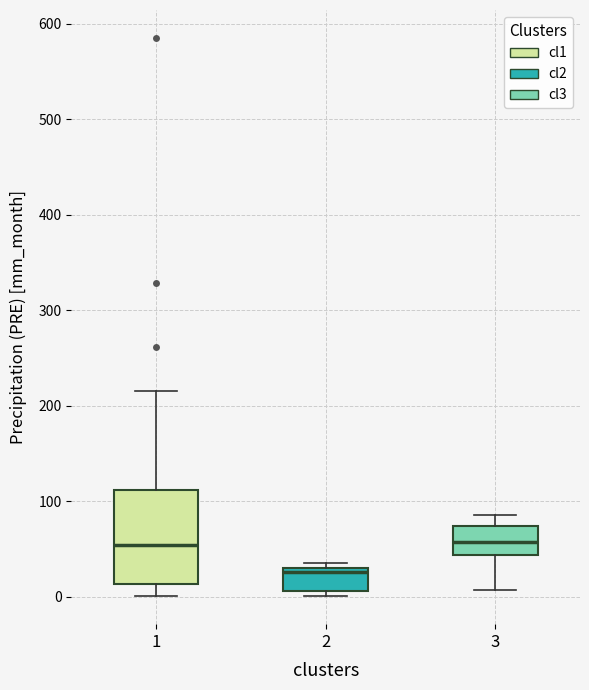

Comparing the boxes themselves (not the whiskers), which one is the tallest?

1